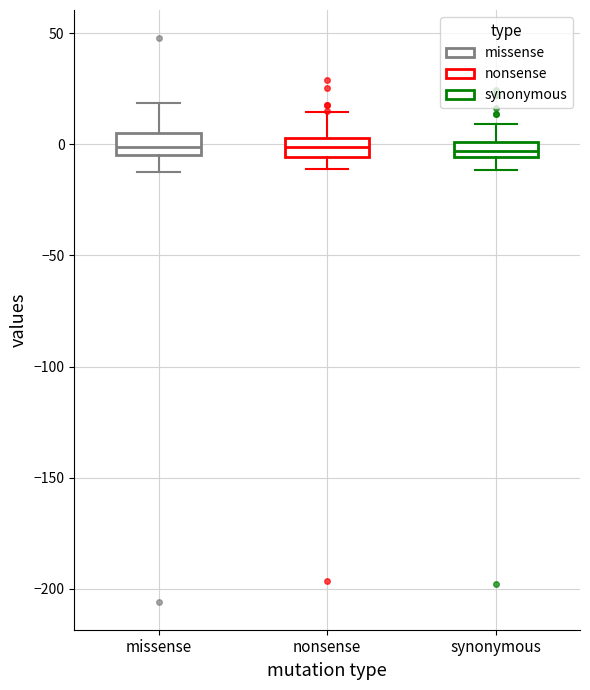

Where is the lower edge of the box for nonsense on the y-axis? The values are not printed on the chart, so give them approximately, as read against the axis.

-5